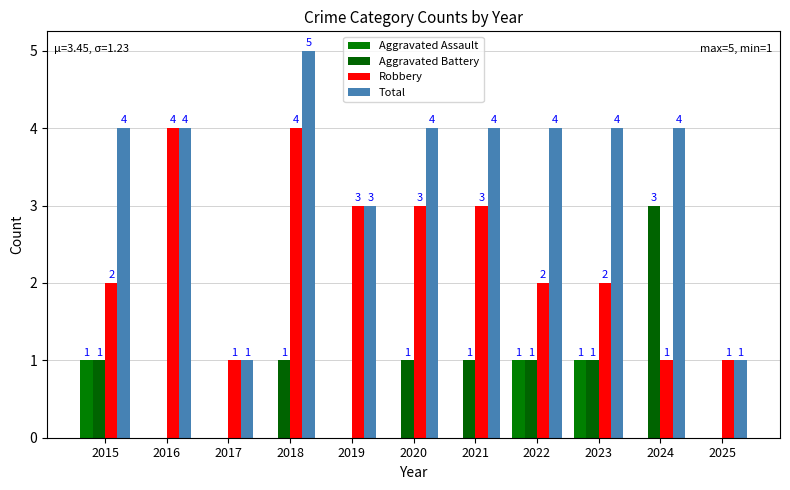

List the series in order of their peak value, highest first.

Total, Robbery, Aggravated Battery, Aggravated Assault